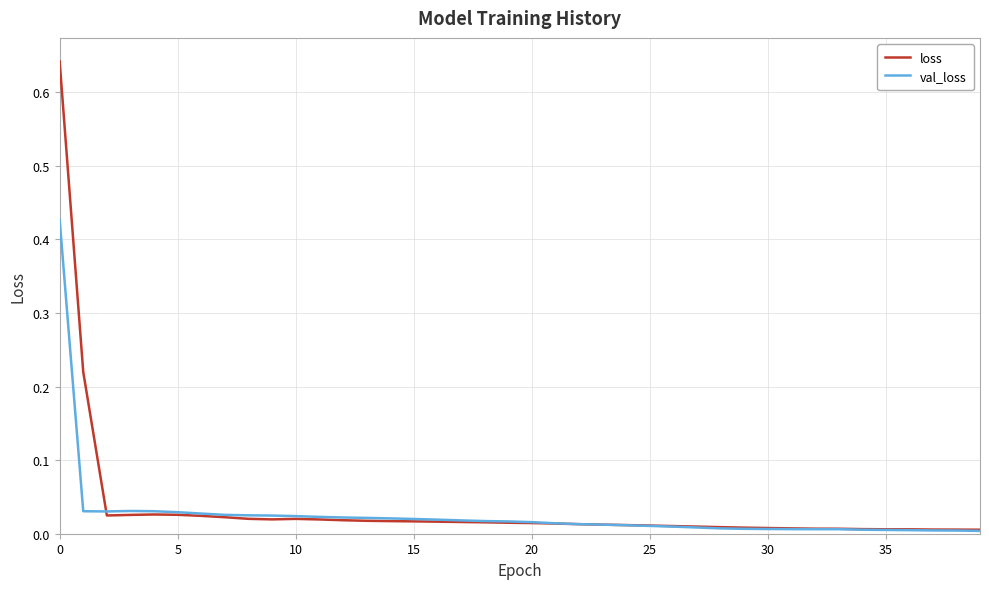

Which series has the largest range (max minus min)?

loss